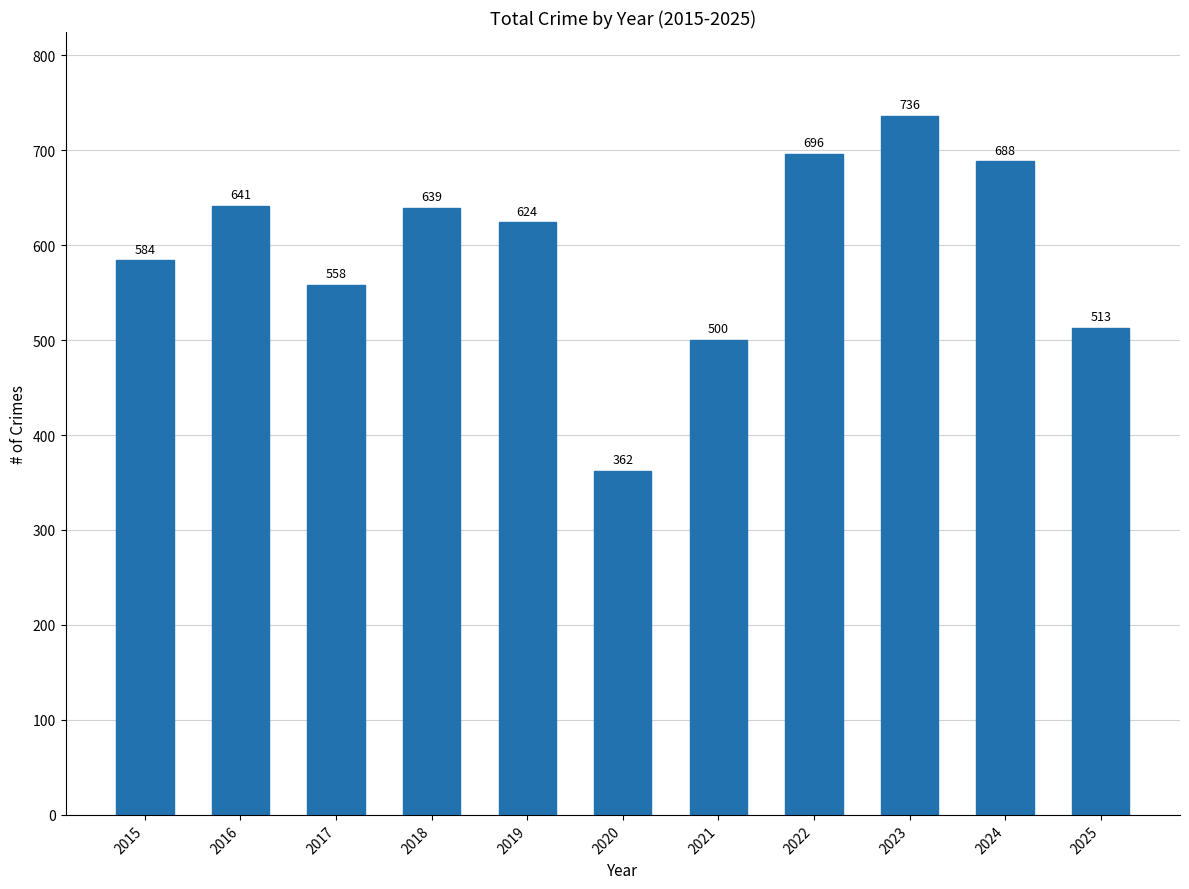

The value at 2024 is 688. True or false?

True